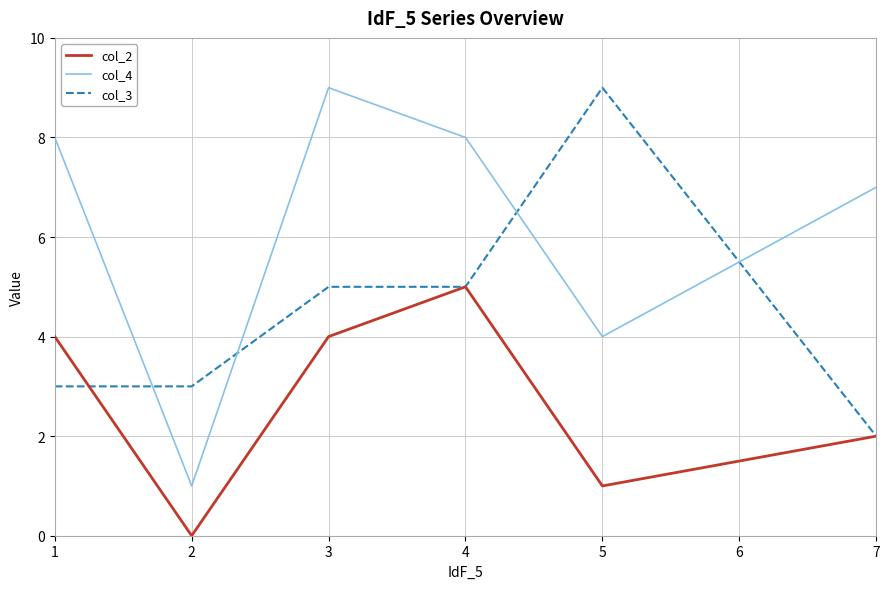

True or false: col_2 and col_4 cross at least once.

False